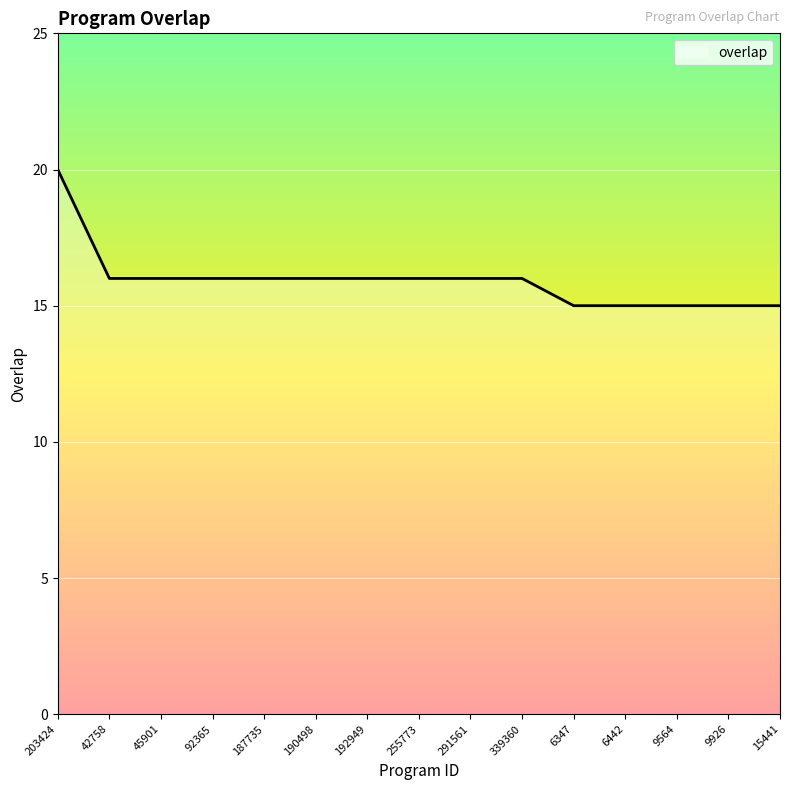

How many lines are shown in the chart?

1